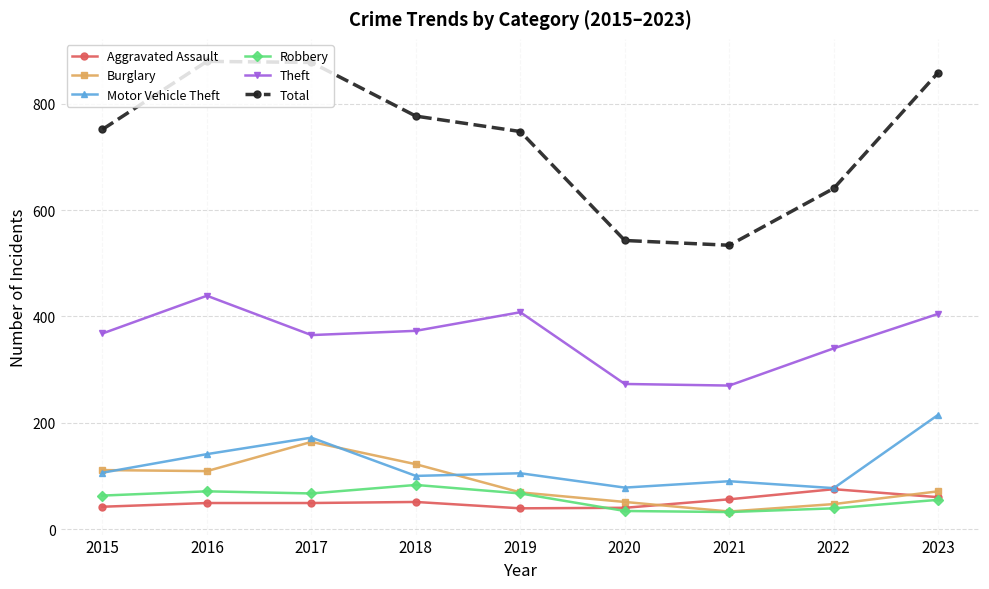

At which label does Burglary first exceed 71?

2015